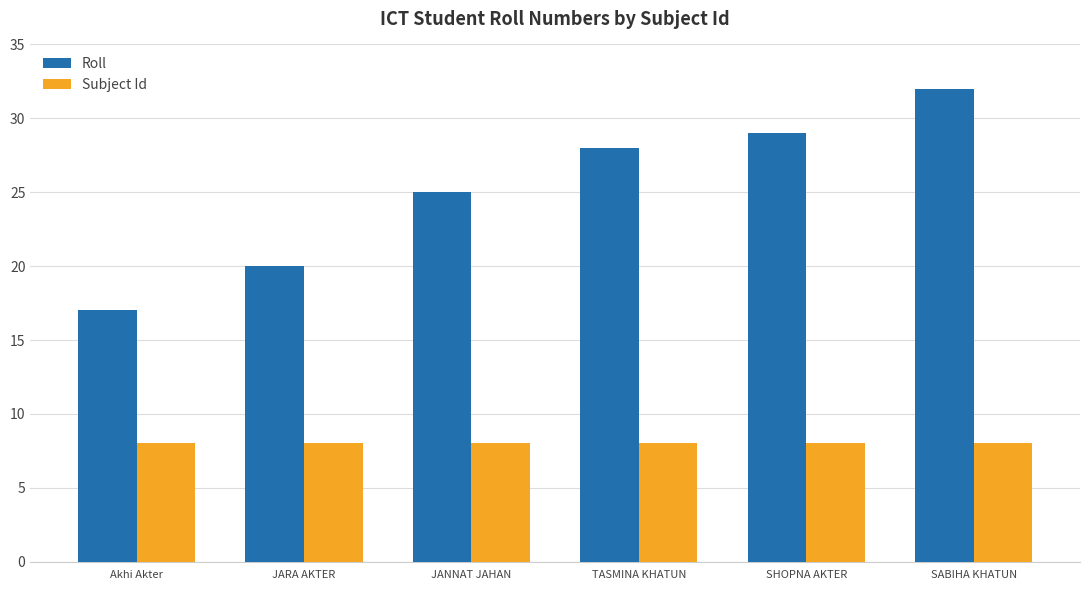

Does the chart contain stacked bars?

No